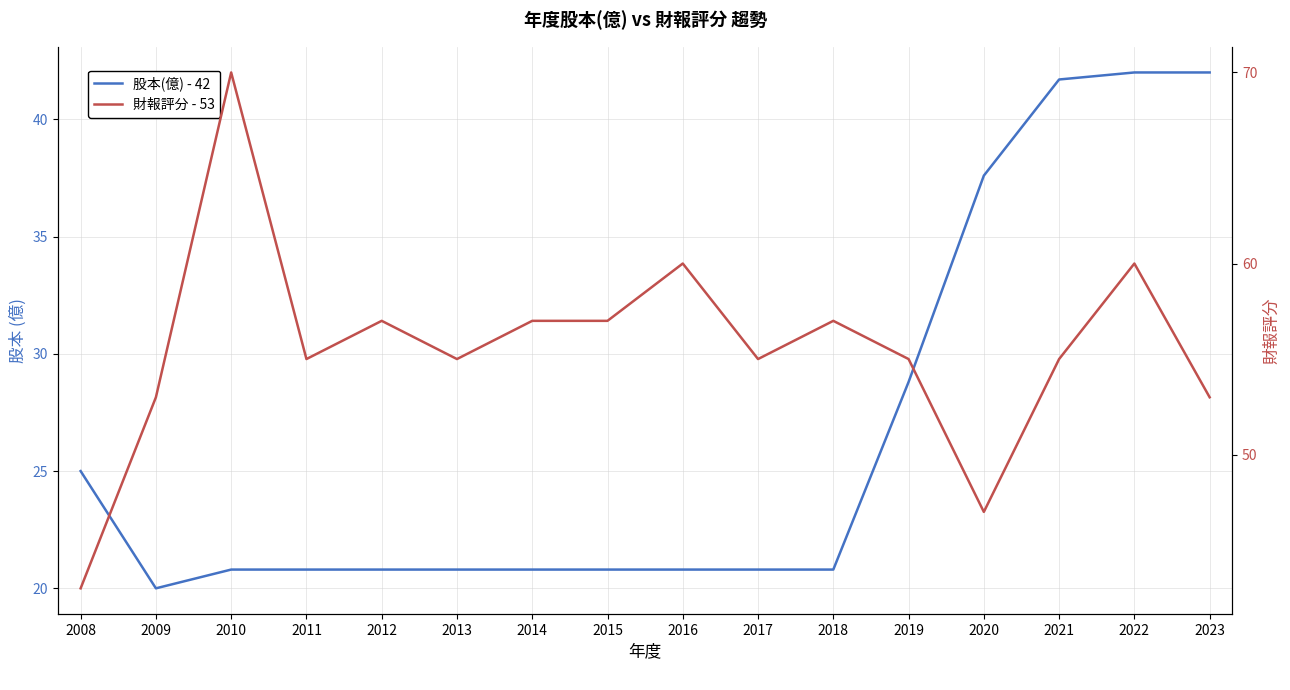

Reading left to right, what are all the values shown in this chart?

股本(億) - 42: 2008=25.0	2009=20.0	2010=20.8	2011=20.8	2012=20.8	2013=20.8	2014=20.8	2015=20.8	2016=20.8	2017=20.8	2018=20.8	2019=28.8	2020=37.6	2021=41.7	2022=42.0	2023=42.0
財報評分 - 53: 2008=43.0	2009=53.0	2010=70.0	2011=55.0	2012=57.0	2013=55.0	2014=57.0	2015=57.0	2016=60.0	2017=55.0	2018=57.0	2019=55.0	2020=47.0	2021=55.0	2022=60.0	2023=53.0